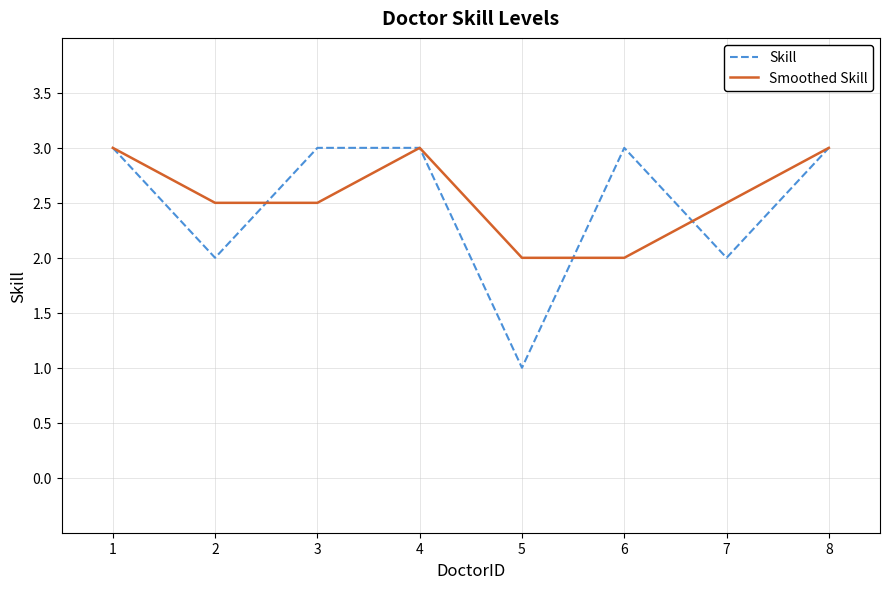

True or false: Smoothed Skill has a value of 1.6 at 3.

False